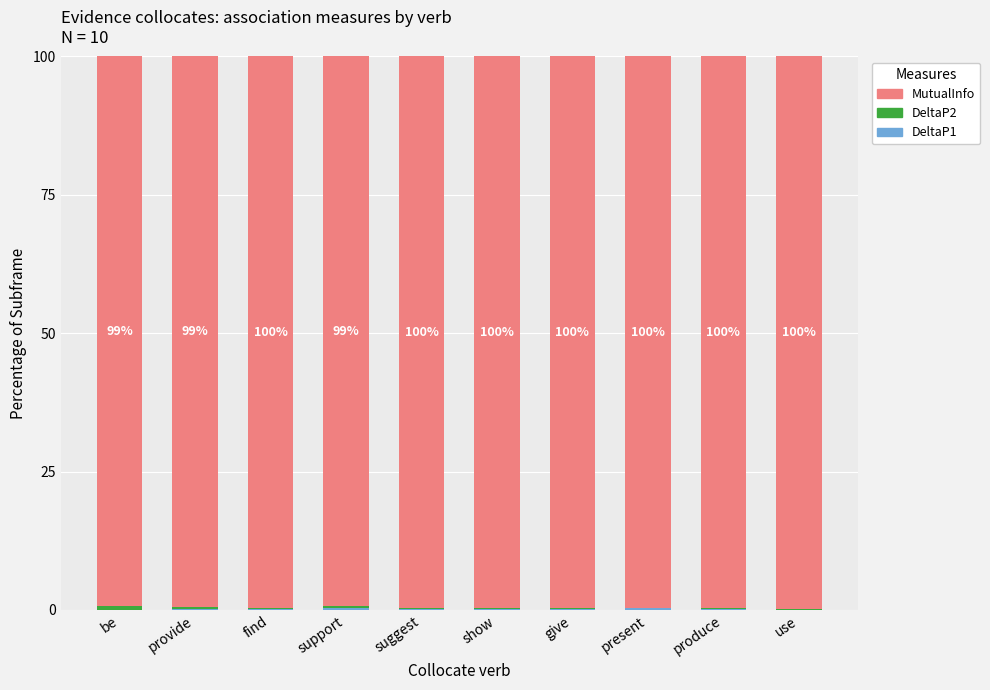

Count the number of data series in this chart.

3